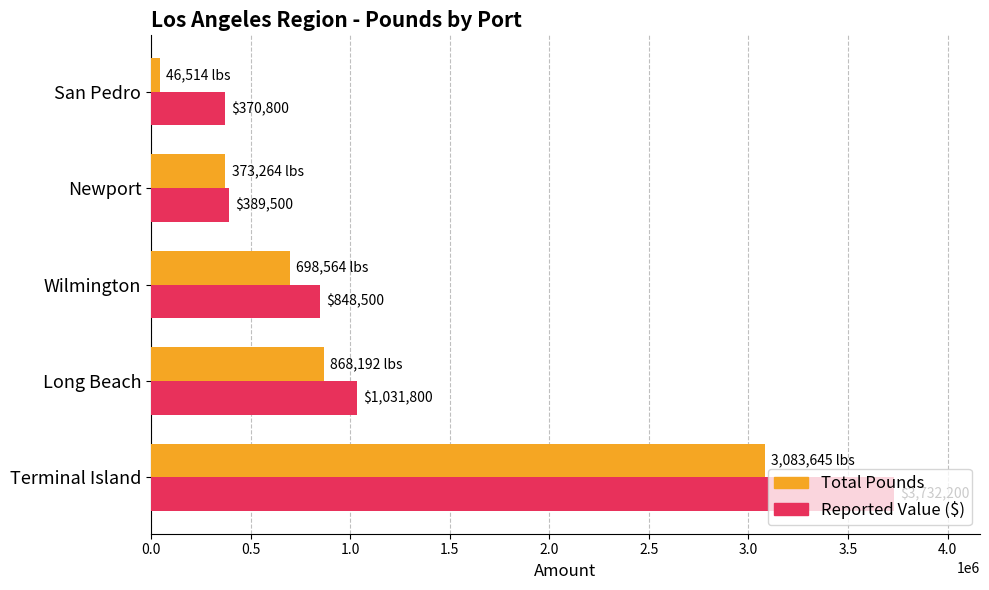

What is the difference between the maximum and minimum values in the Total Pounds series?

3037131